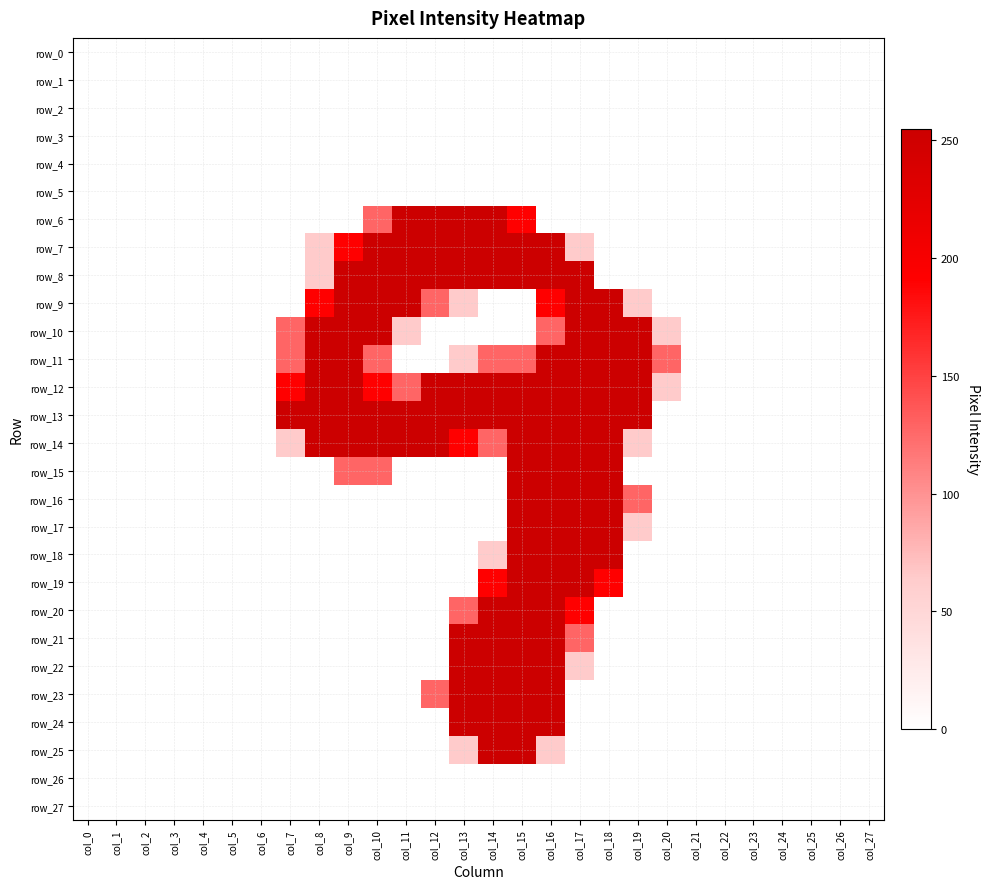

Is it true that row_19 equals 0 at col_23?

True